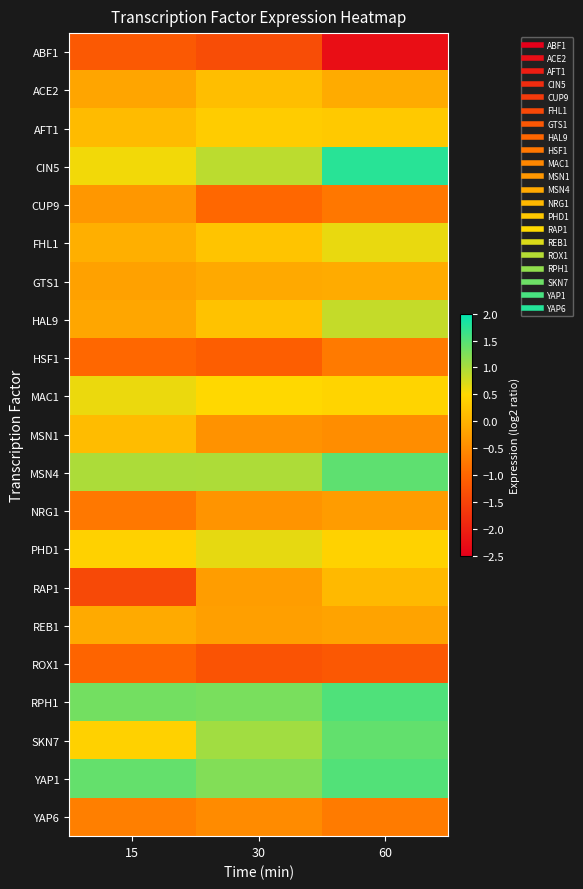

At which category is the sum across all series the highest?

60